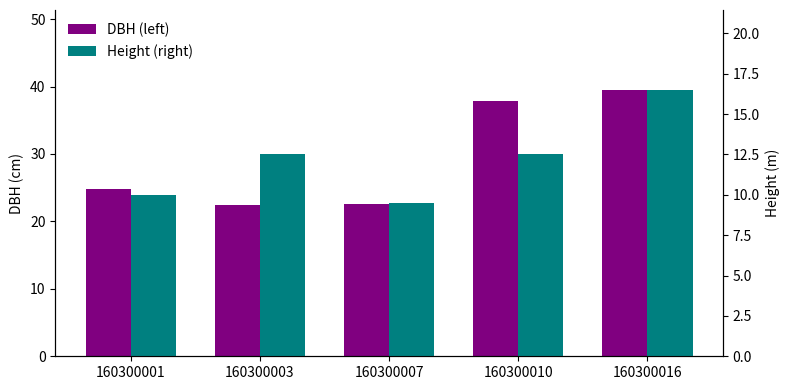

Reading left to right, what are all the values shown in this chart?

DBH (left): 160300001=24.8	160300003=22.5	160300007=22.6	160300010=37.9	160300016=39.5
Height (right): 160300001=10.0	160300003=12.5	160300007=9.5	160300010=12.5	160300016=16.5